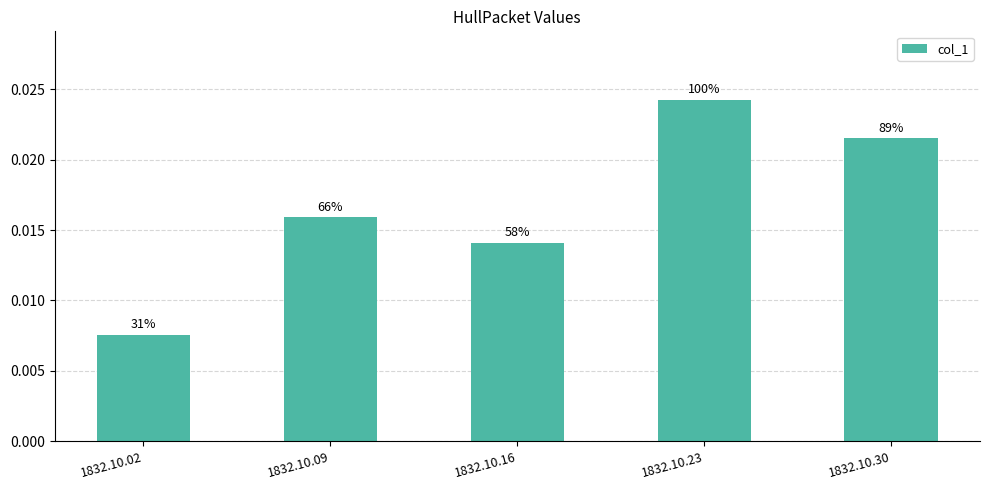

Count the values in the range 0 to 1.

5